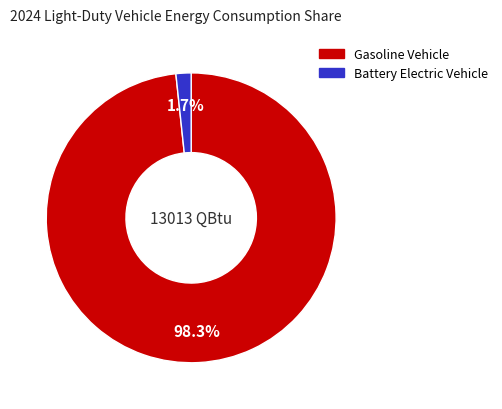

To the nearest percent, what is the average slice percentage?

50%